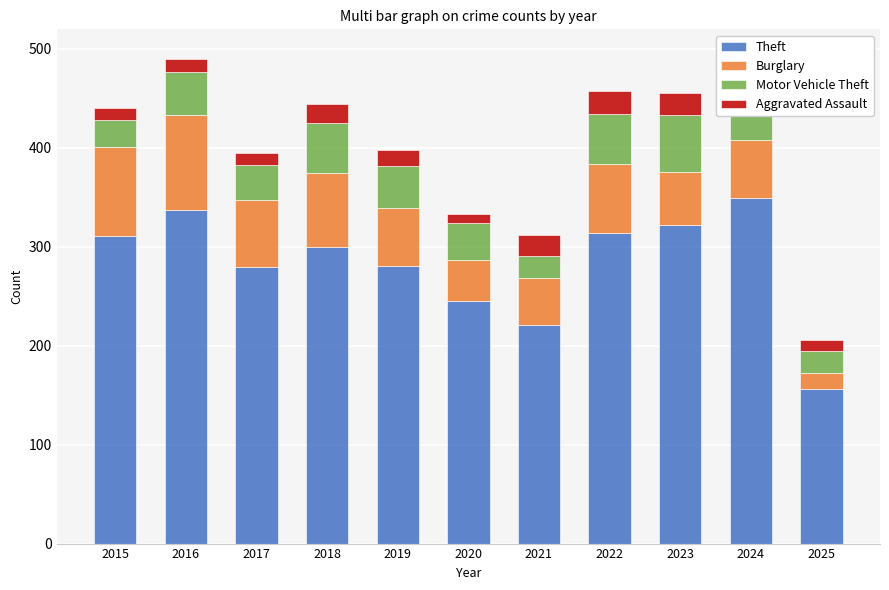

Reading left to right, extract all data points from this chart.

Theft: 311	337	280	300	281	245	221	314	322	349	156
Burglary: 90	96	67	75	58	42	47	70	54	59	16
Motor Vehicle Theft: 27	44	36	50	43	37	23	50	57	68	23
Aggravated Assault: 12	13	12	19	16	9	21	23	22	19	11